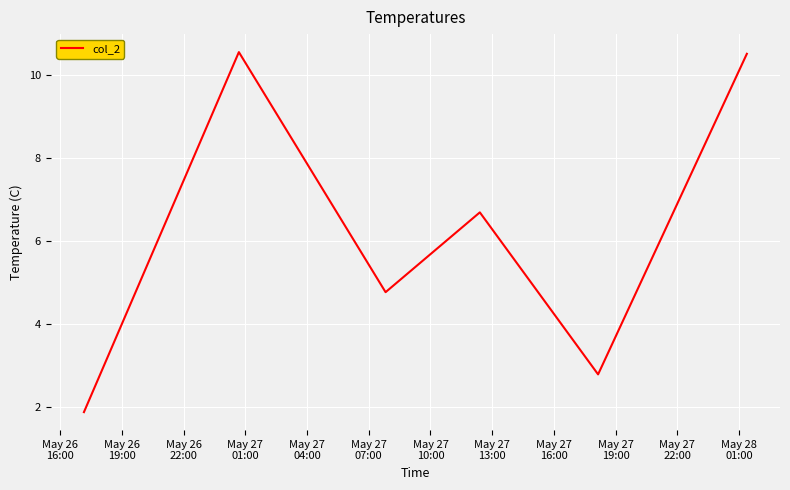

What is the maximum value shown in the chart?

10.6